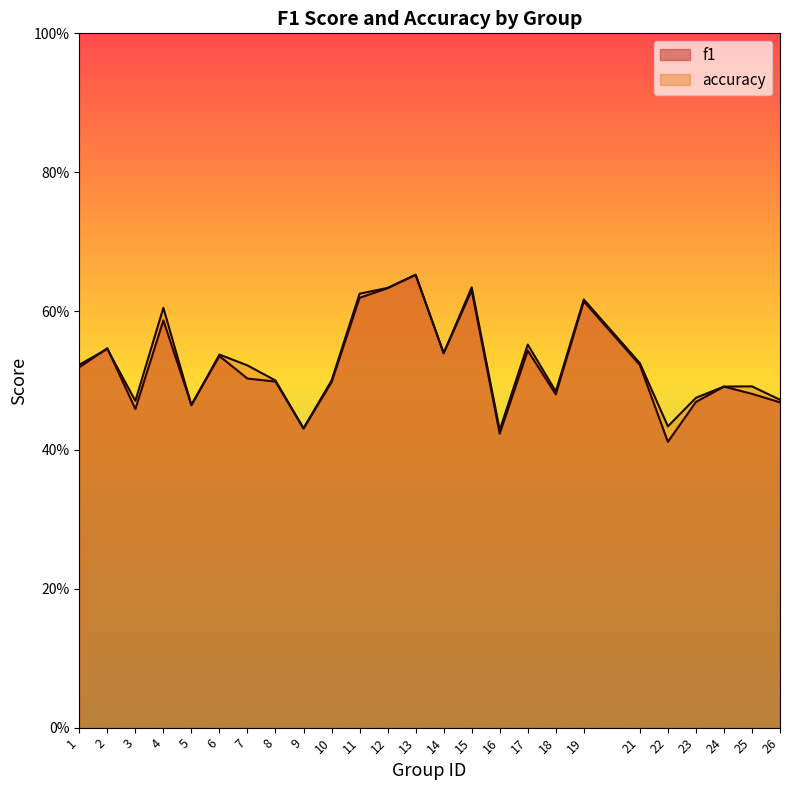

Which label corresponds to the smallest value in the chart?

22